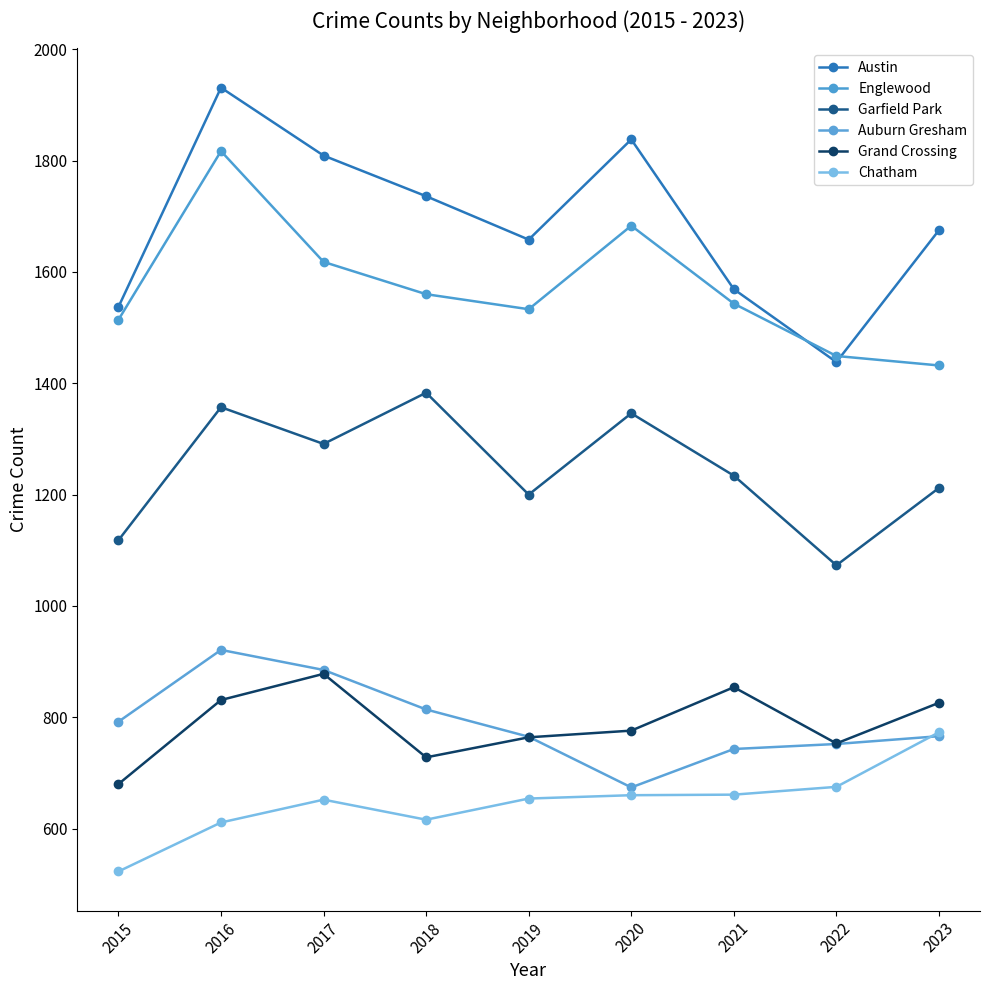

What is the total value across all series at 2021?

6604